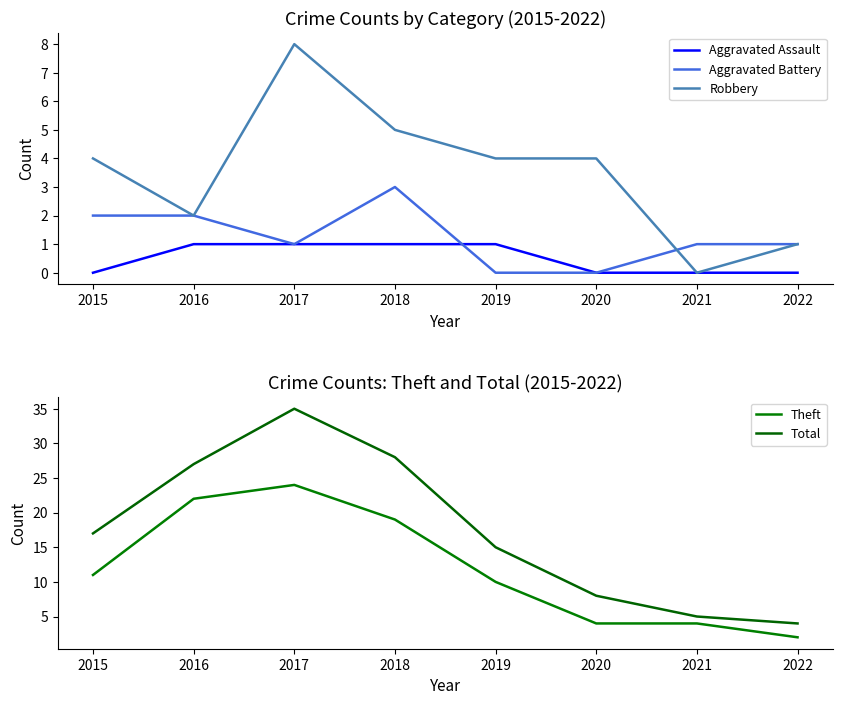

What is the sum of the Aggravated Assault values at 2018 and 2017?

2